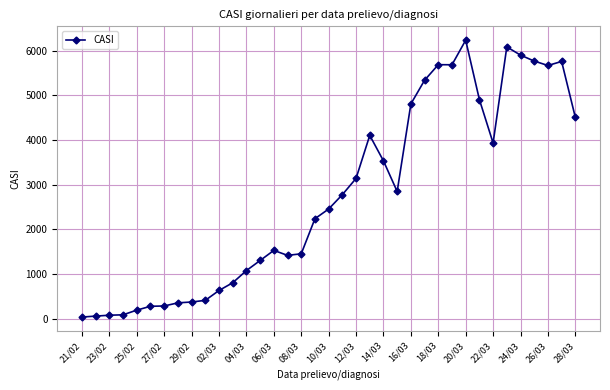

What is the difference between the maximum and minimum values?

6203